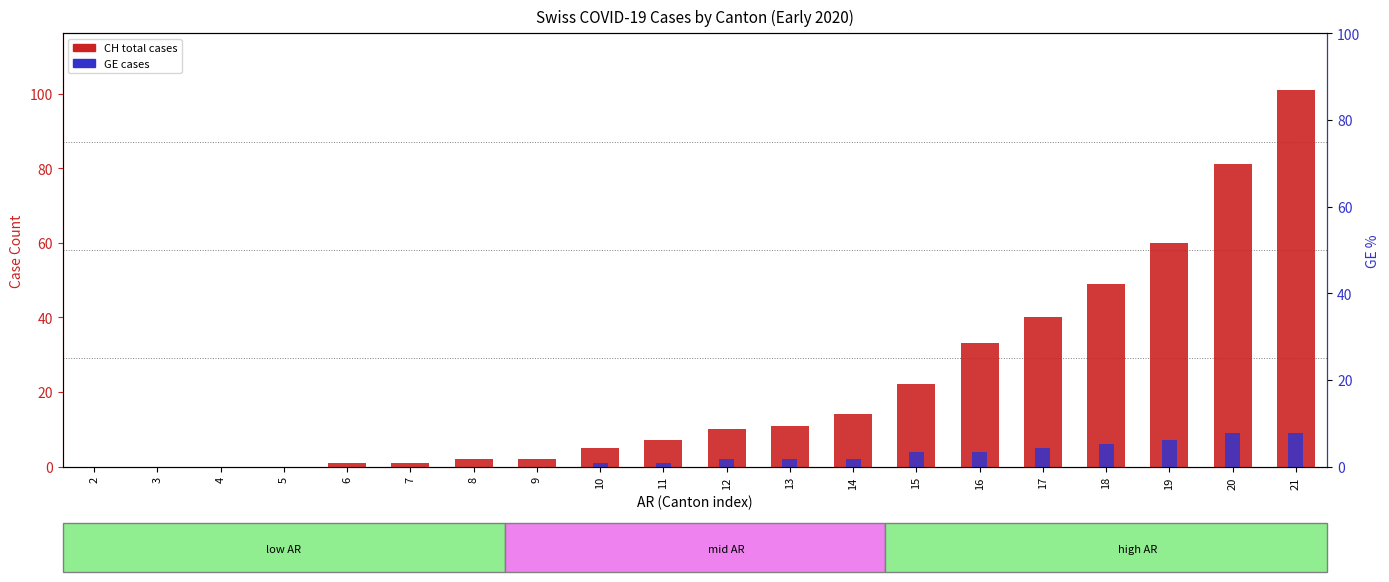

Which series has the largest total across all categories?

CH total cases